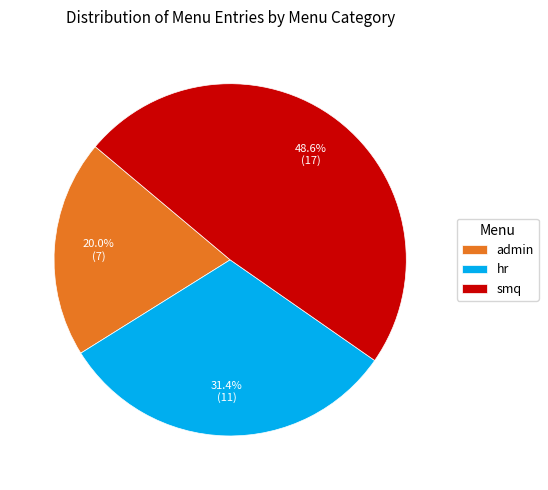

Rank the categories by value from highest to lowest.

smq, hr, admin